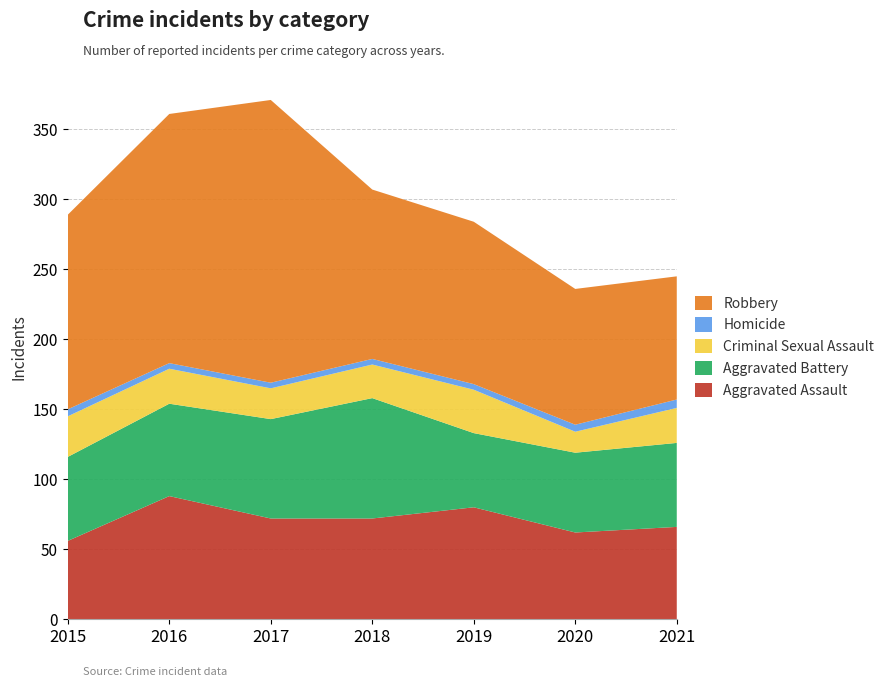

Reading left to right, transcribe all the data shown in this chart.

Aggravated Assault: 56	88	72	72	80	62	66
Aggravated Battery: 60	66	71	86	53	57	60
Criminal Sexual Assault: 29	25	22	24	31	15	25
Homicide: 5	4	4	4	4	5	6
Robbery: 139	178	202	121	116	97	88